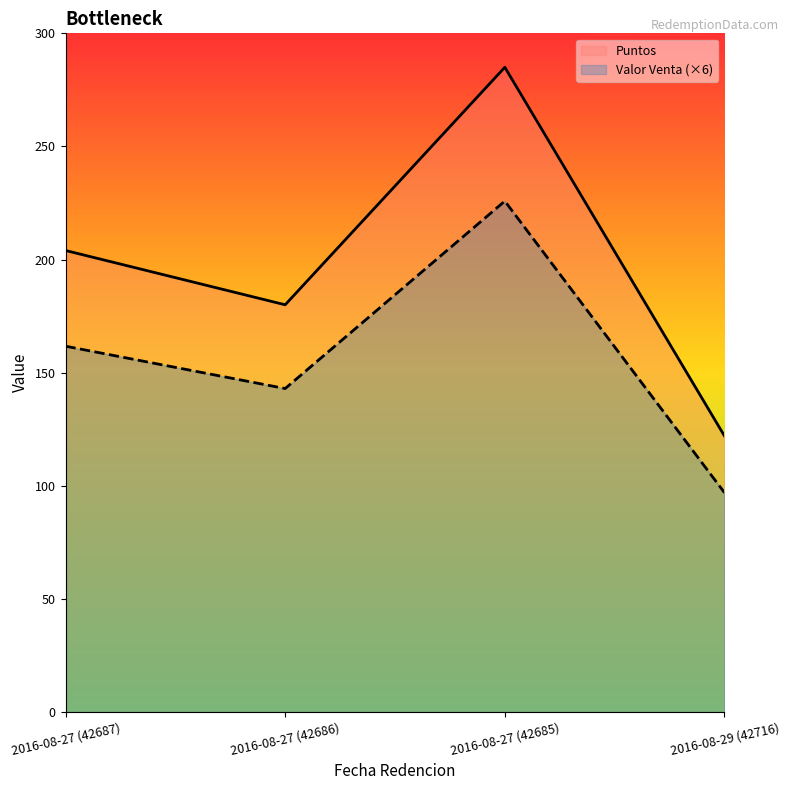

Is it true that Puntos equals 97.5 at 2016-08-27 (42686)?

False